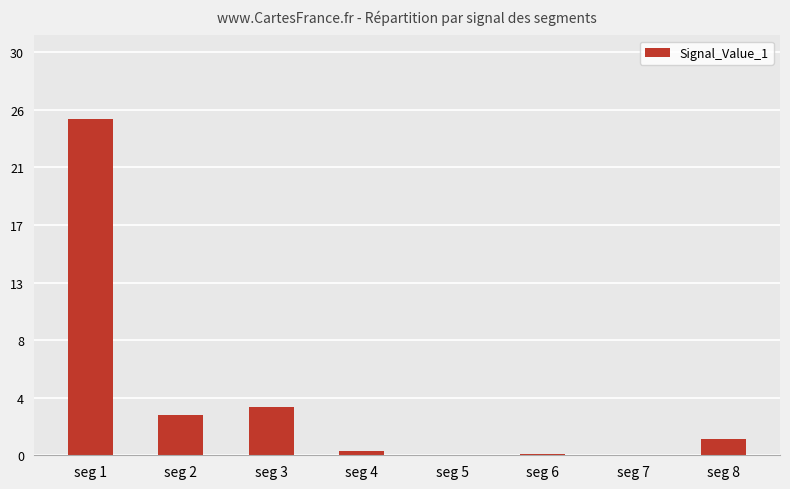

What is the sum of the values at seg 2 and seg 6?

3.2